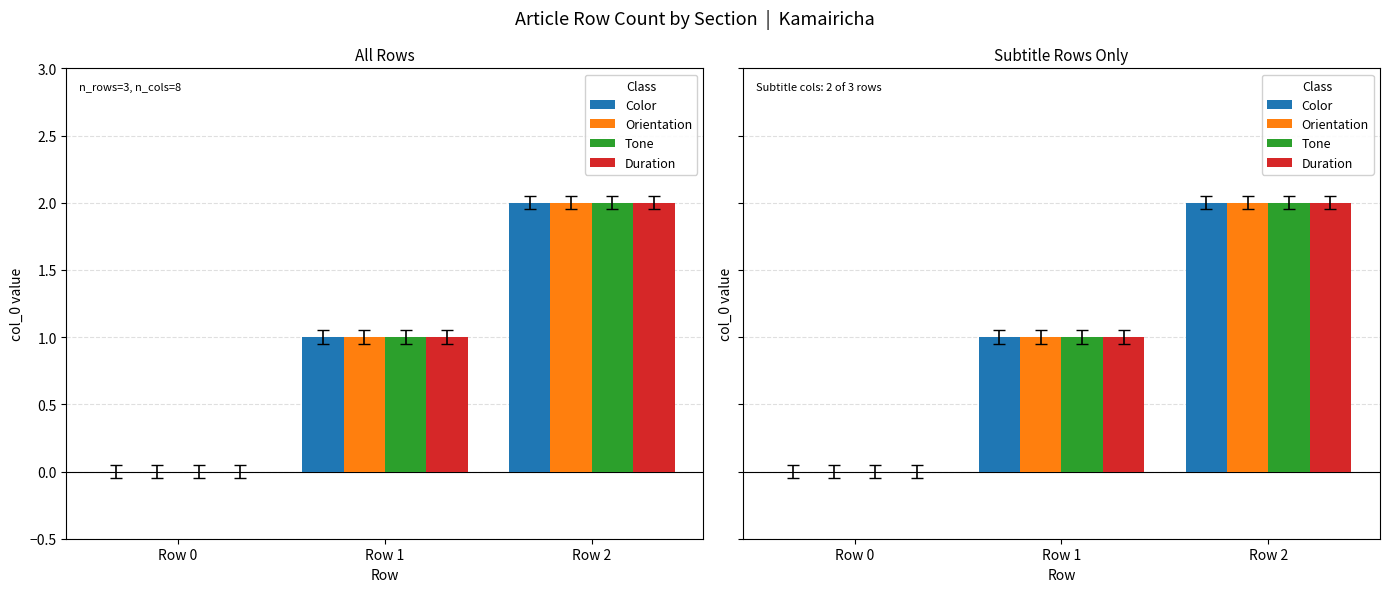

What is the value of the Color bar at the 2nd from the left?

1